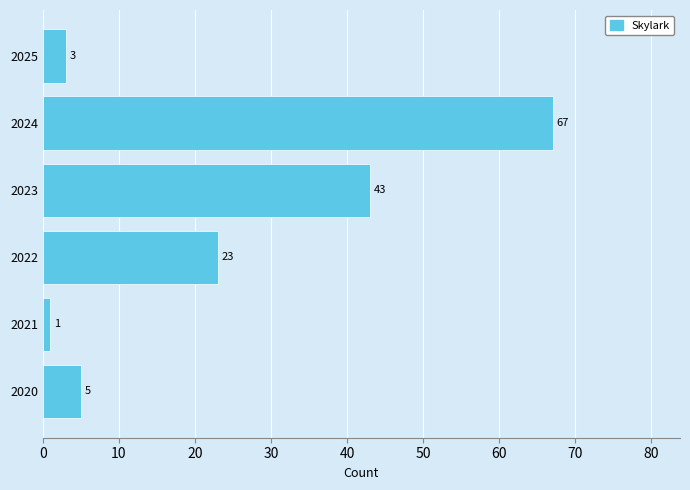

Reading bottom to top, extract all data points from this chart.

5	1	23	43	67	3